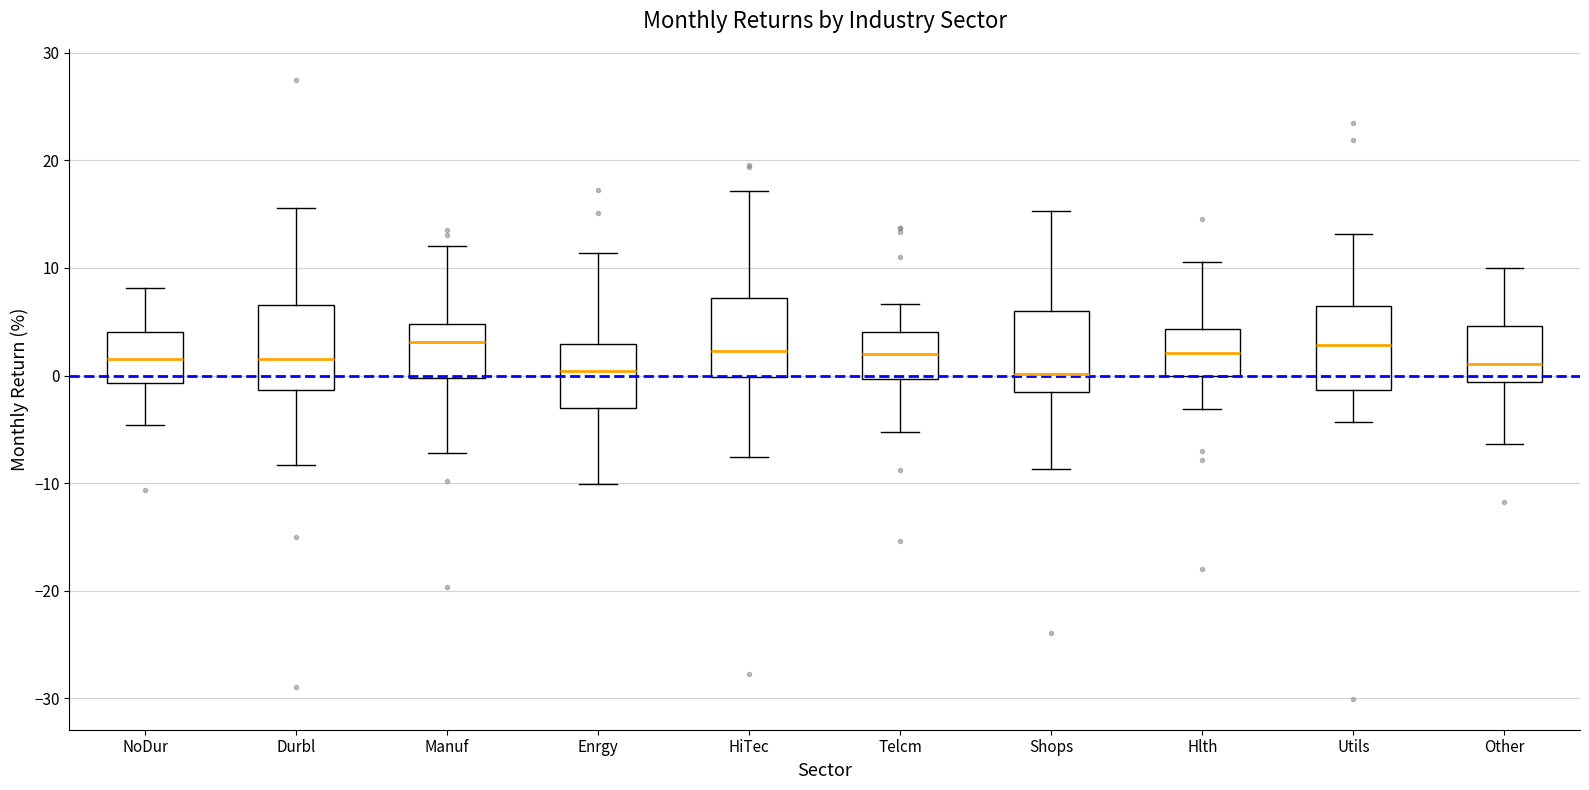

Reading left to right, read every box against the y-axis: the position of its median line, the range the box covers, and the ends of its whiskers. The values are not printed on the chart, so give them approximately, as read against the axis.

NoDur: median 2, box -1 to 4, whiskers -5 to 8
Durbl: median 2, box -1 to 7, whiskers -8 to 16
Manuf: median 3, box 0 to 5, whiskers -7 to 12
Enrgy: median 0, box -3 to 3, whiskers -10 to 11
HiTec: median 2, box 0 to 7, whiskers -8 to 17
Telcm: median 2, box 0 to 4, whiskers -5 to 7
Shops: median 0, box -2 to 6, whiskers -9 to 15
Hlth: median 2, box 0 to 4, whiskers -3 to 11
Utils: median 3, box -1 to 7, whiskers -4 to 13
Other: median 1, box -1 to 5, whiskers -6 to 10